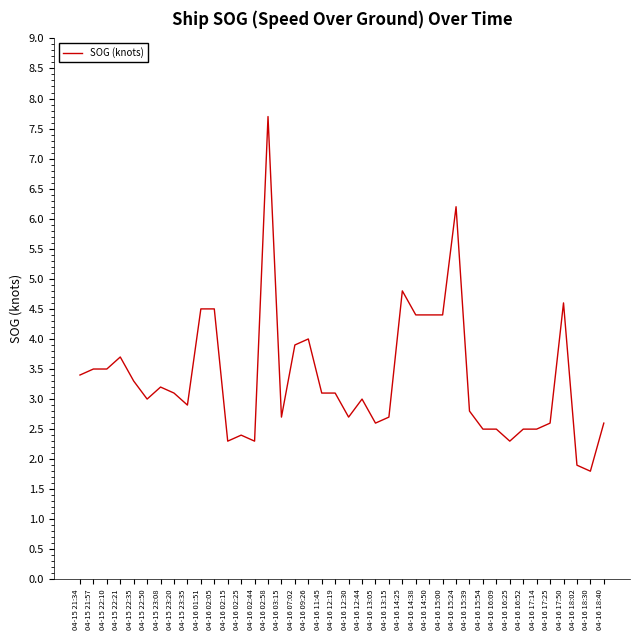

Reading left to right, list all the values displayed in this chart.

04-15 21:34=3.4	04-15 21:57=3.5	04-15 22:10=3.5	04-15 22:21=3.7	04-15 22:35=3.3	04-15 22:50=3.0	04-15 23:08=3.2	04-15 23:20=3.1	04-15 23:35=2.9	04-16 01:51=4.5	04-16 02:05=4.5	04-16 02:15=2.3	04-16 02:25=2.4	04-16 02:44=2.3	04-16 02:58=7.7	04-16 03:15=2.7	04-16 07:02=3.9	04-16 09:26=4.0	04-16 11:45=3.1	04-16 12:19=3.1	04-16 12:30=2.7	04-16 12:44=3.0	04-16 13:05=2.6	04-16 13:15=2.7	04-16 14:25=4.8	04-16 14:38=4.4	04-16 14:50=4.4	04-16 15:00=4.4	04-16 15:24=6.2	04-16 15:39=2.8	04-16 15:54=2.5	04-16 16:09=2.5	04-16 16:25=2.3	04-16 16:52=2.5	04-16 17:14=2.5	04-16 17:25=2.6	04-16 17:50=4.6	04-16 18:02=1.9	04-16 18:30=1.8	04-16 18:40=2.6